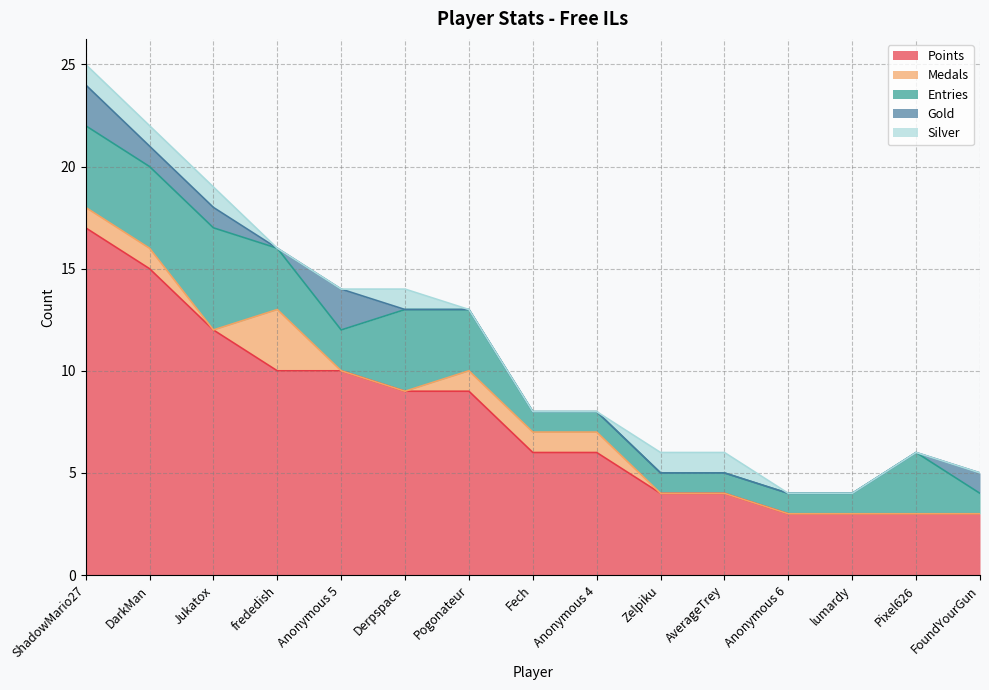

Does the chart display data point markers on the line(s)?

No